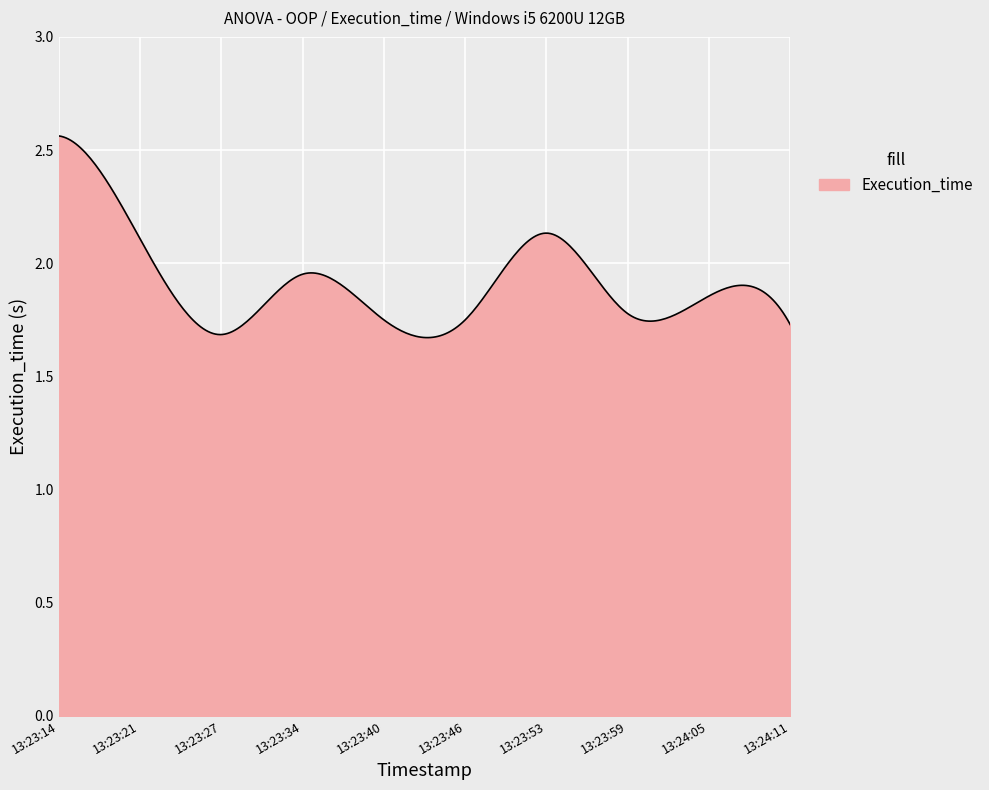

What is the difference between the maximum and minimum values?

0.9